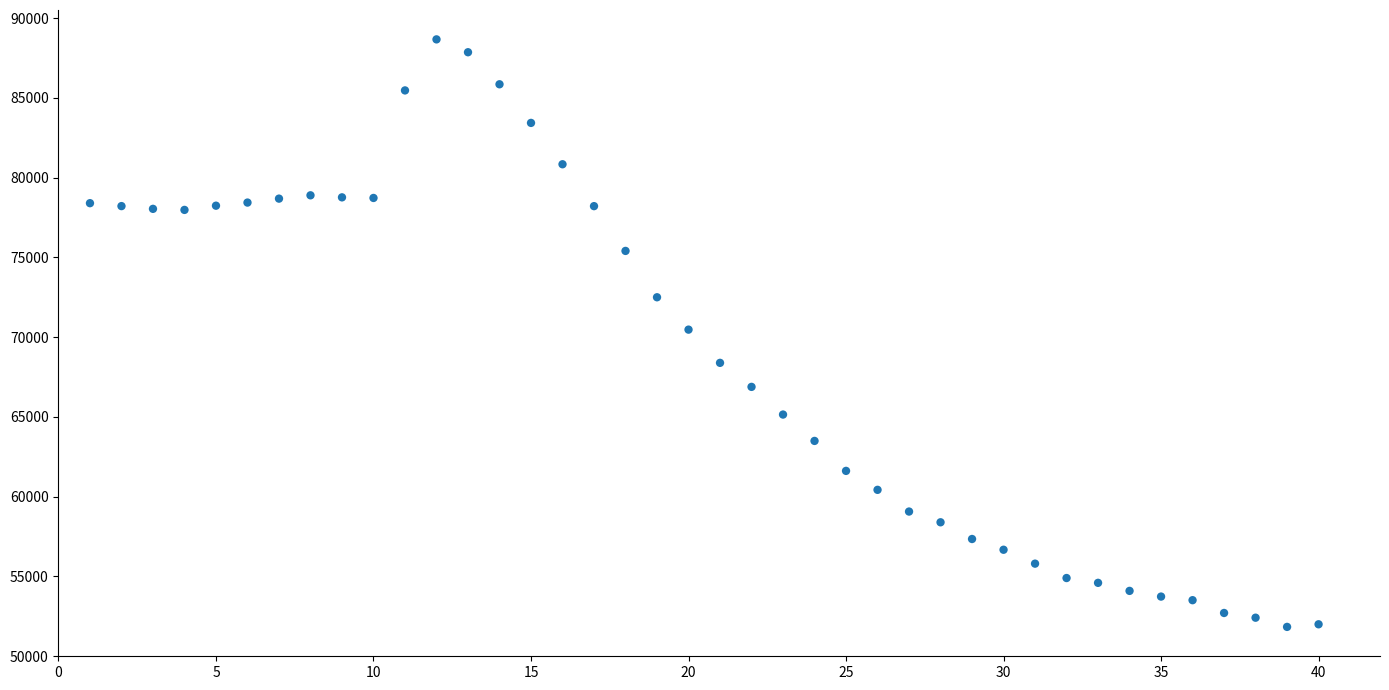

What is the range of X values (max minus min)?

39